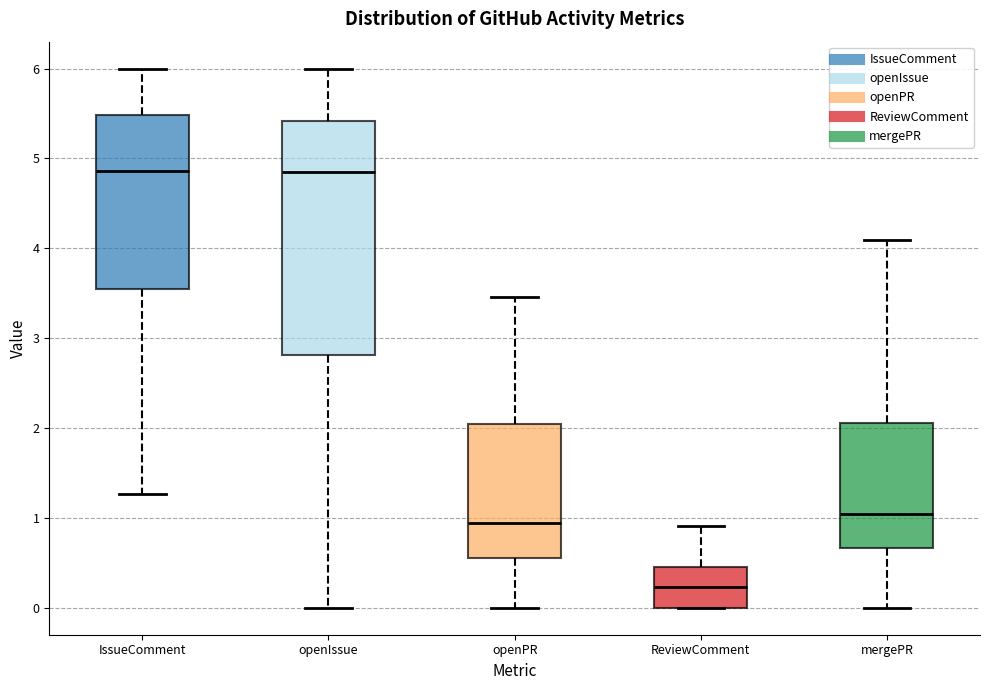

Reading left to right, transcribe this box plot: for each box, give where its median line is, the range the box spans, and where its two whiskers end, as read against the y-axis. The values are not printed on the chart, so give them approximately, as read against the axis.

IssueComment: median 4.9, box 3.5 to 5.5, whiskers 1.3 to 6.0
openIssue: median 4.8, box 2.8 to 5.4, whiskers 0.0 to 6.0
openPR: median 0.9, box 0.6 to 2.0, whiskers 0.0 to 3.5
ReviewComment: median 0.2, box 0.0 to 0.5, whiskers 0.0 to 0.9
mergePR: median 1.0, box 0.7 to 2.1, whiskers 0.0 to 4.1